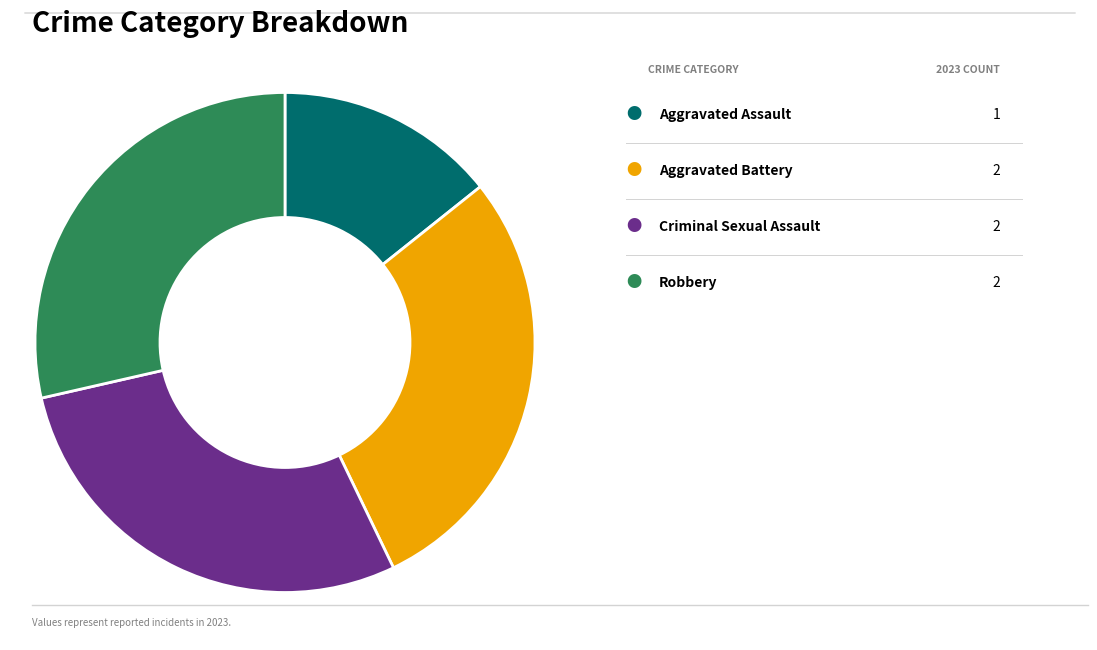

Is there any slice that represents more than half of the pie?

No